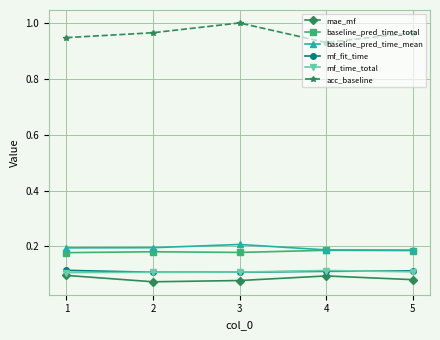

Which category has the highest value across all series?

3